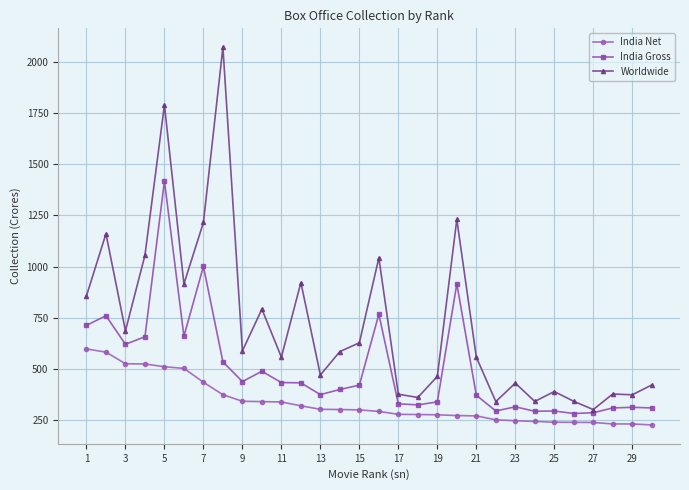

How many series are shown in this chart?

3